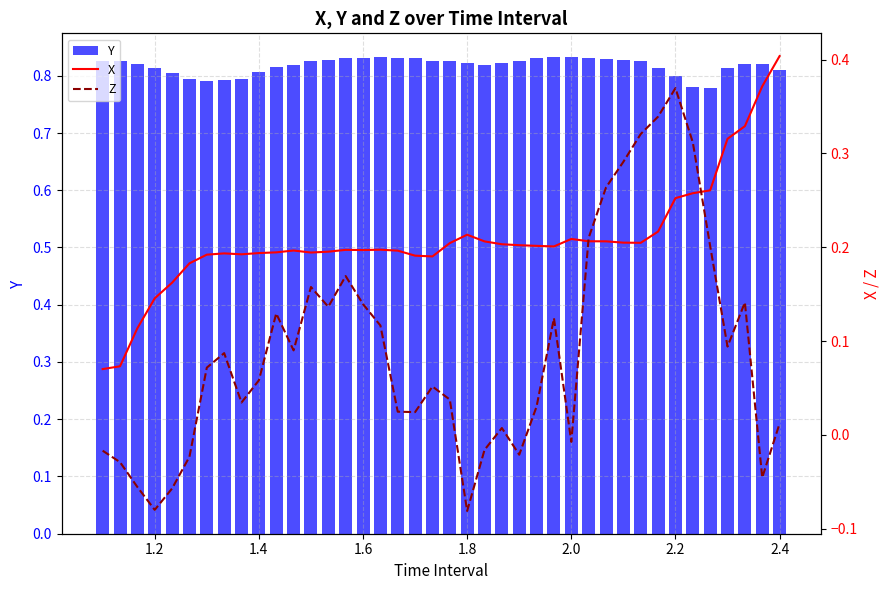

Count the number of data series in this chart.

3